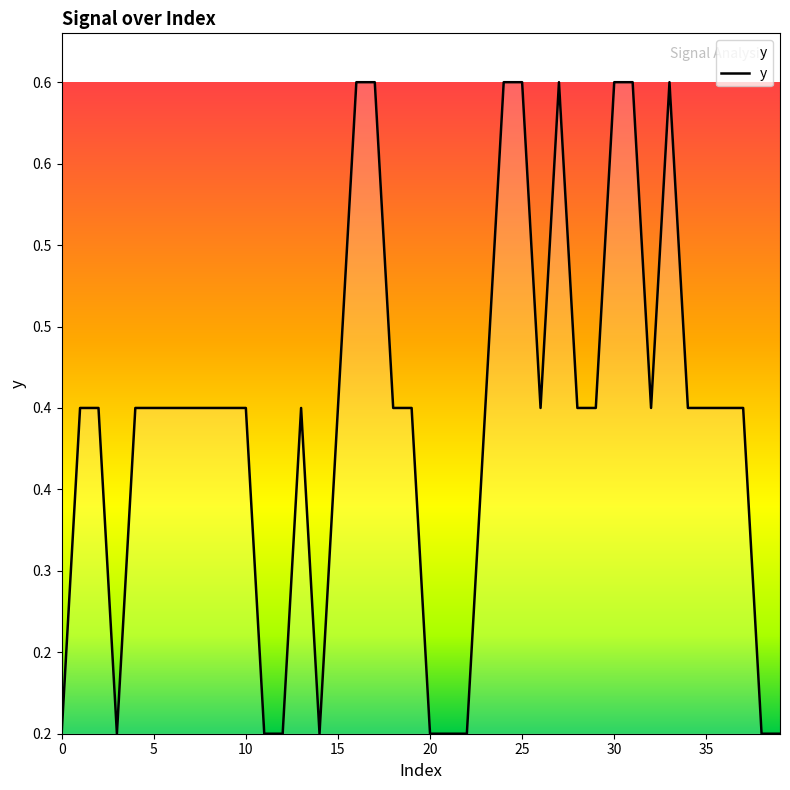

Is this an area chart (filled region under the line)?

Yes